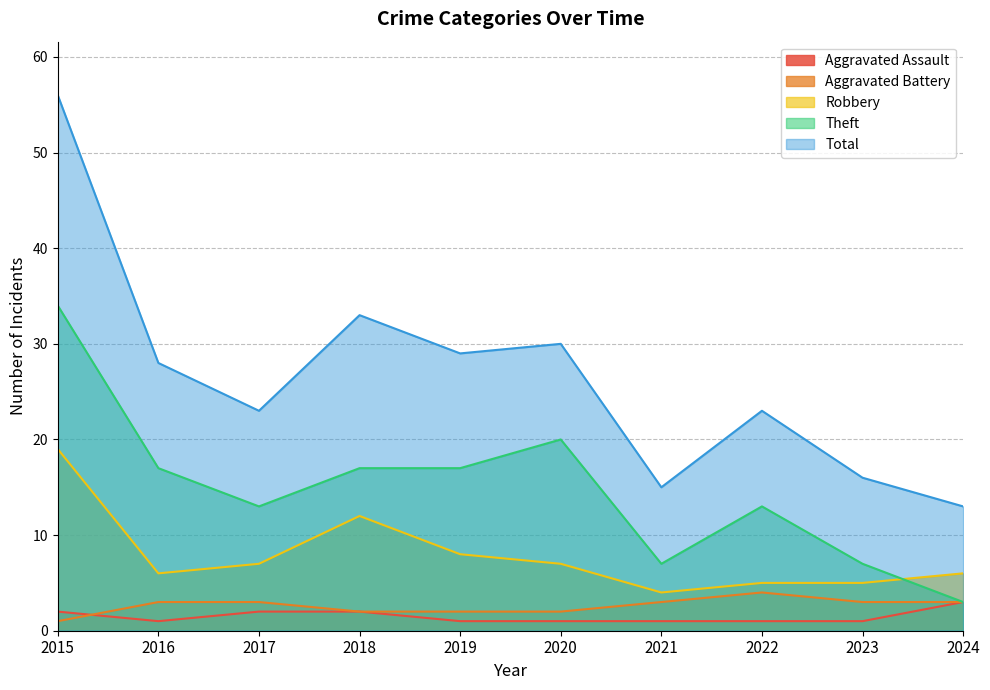

True or false: Aggravated Battery and Total cross at least once.

False